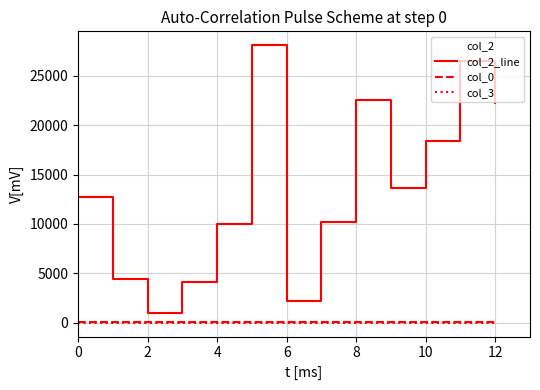

How many interior local peaks does the col_3 series have?

2